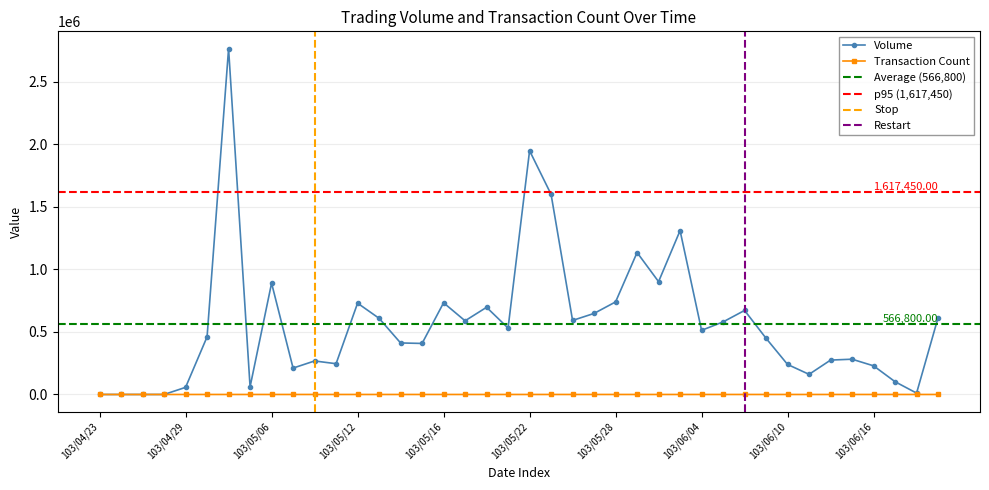

At how many categories does at least one series exceed 1425820?

3